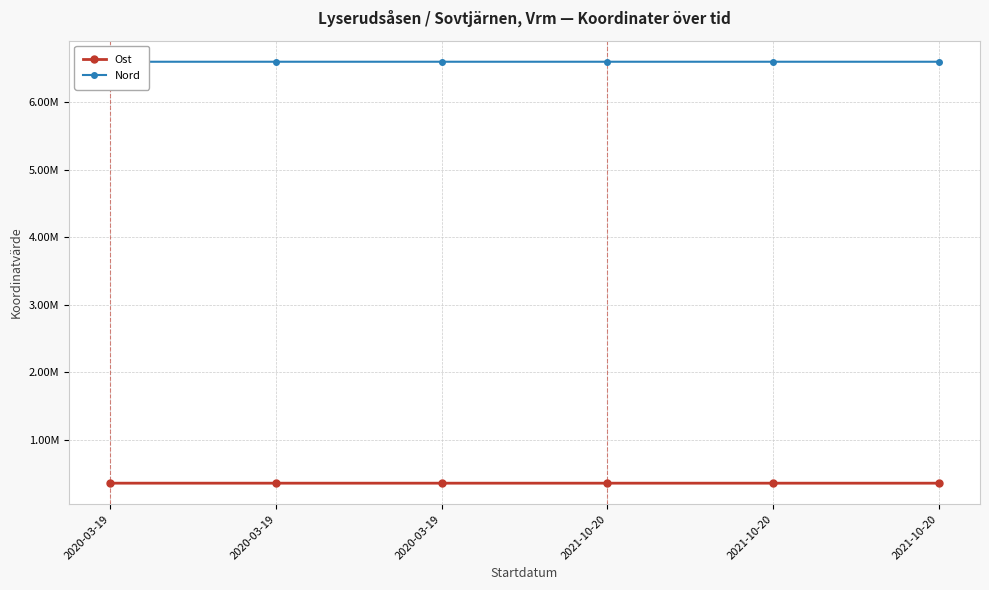

Between 2020-03-19 and 2021-10-20, which series saw the biggest shift?

Ost